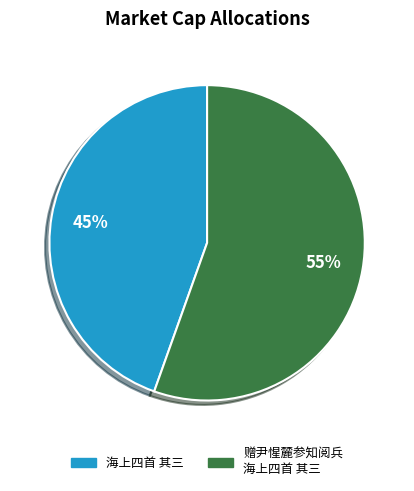

To the nearest percent, what is the average slice percentage?

50%